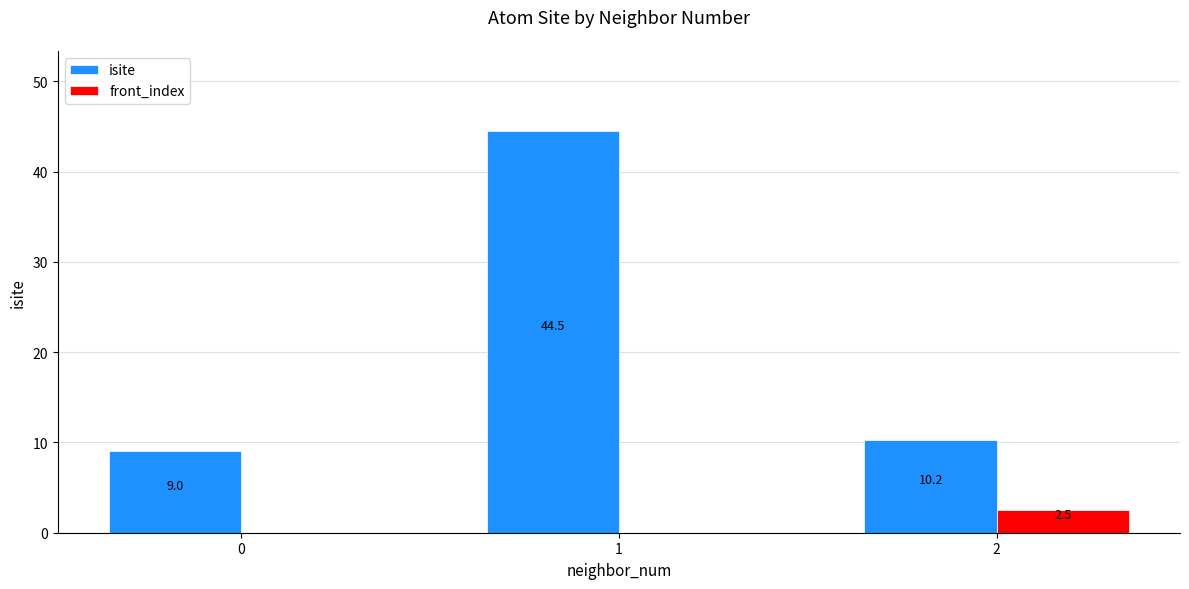

True or false: isite has a value of 3.5 at 0.

False